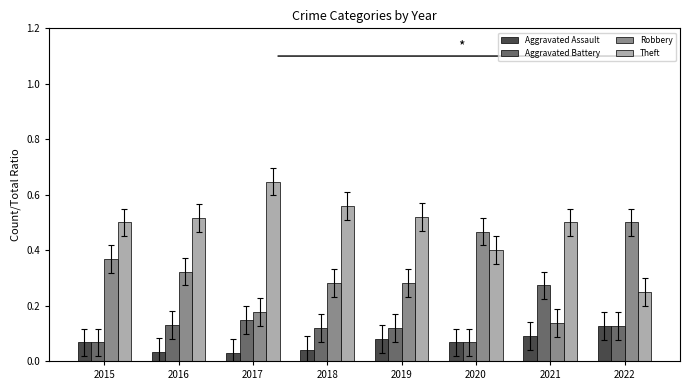

How many Theft values are between 0 and 1?

8